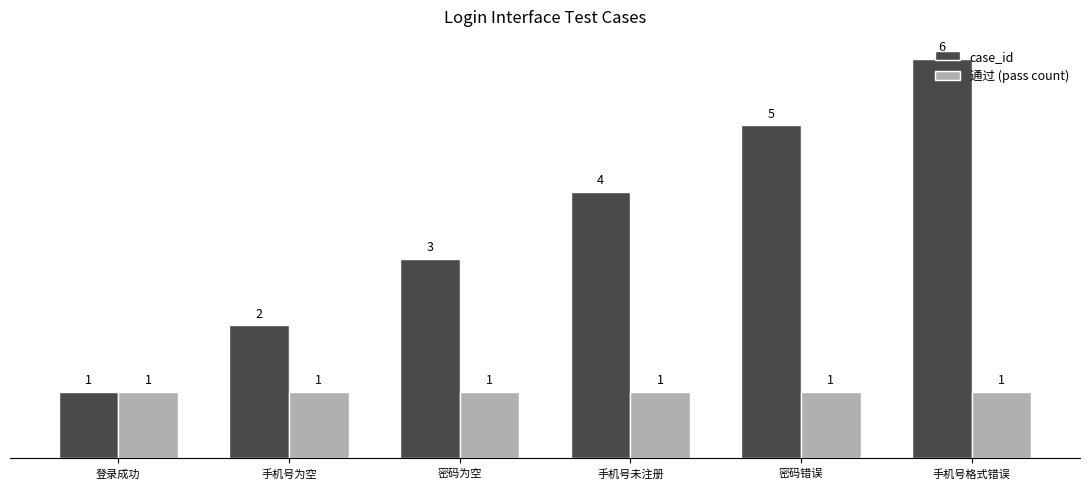

Is it true that 通过 (pass count) equals 2 at 密码为空?

False